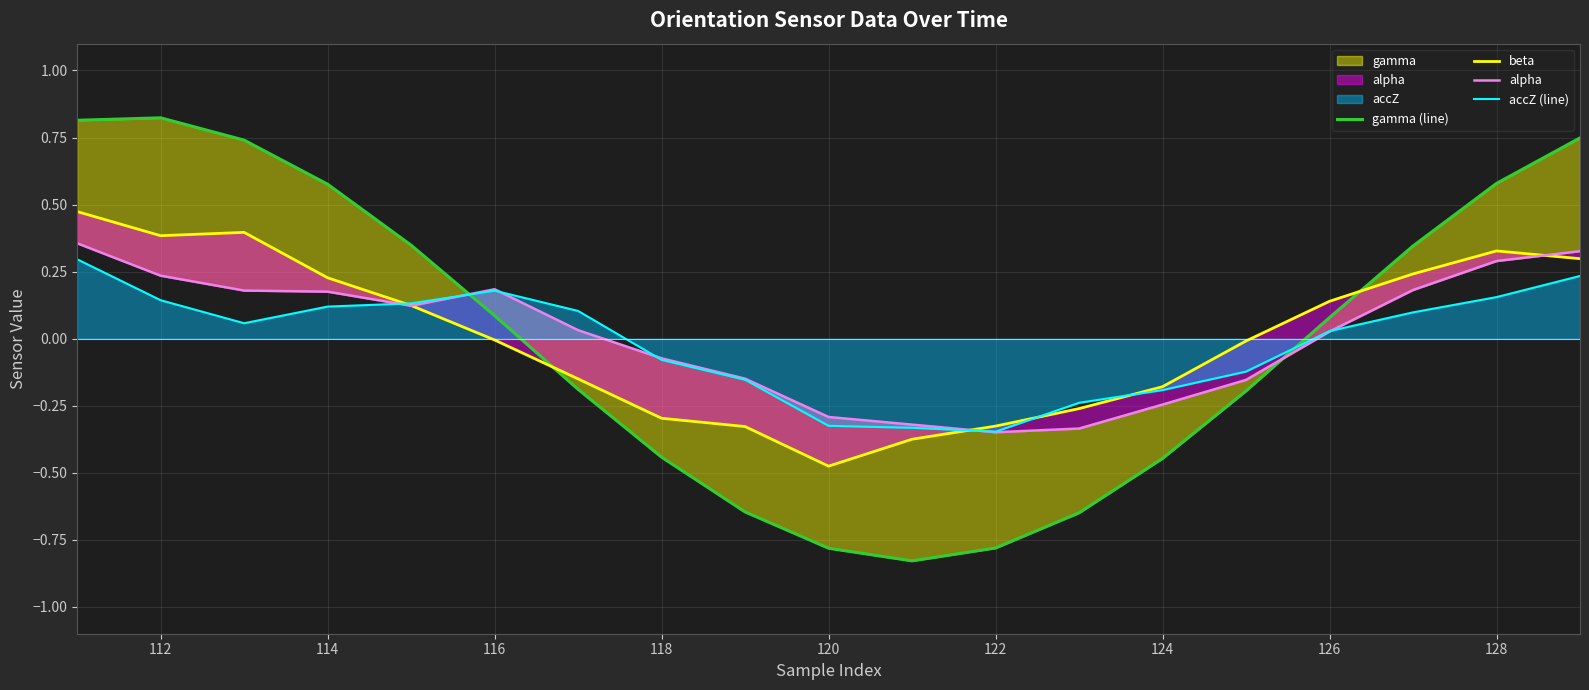

True or false: beta has more than 2 points higher than both neighbors.

False